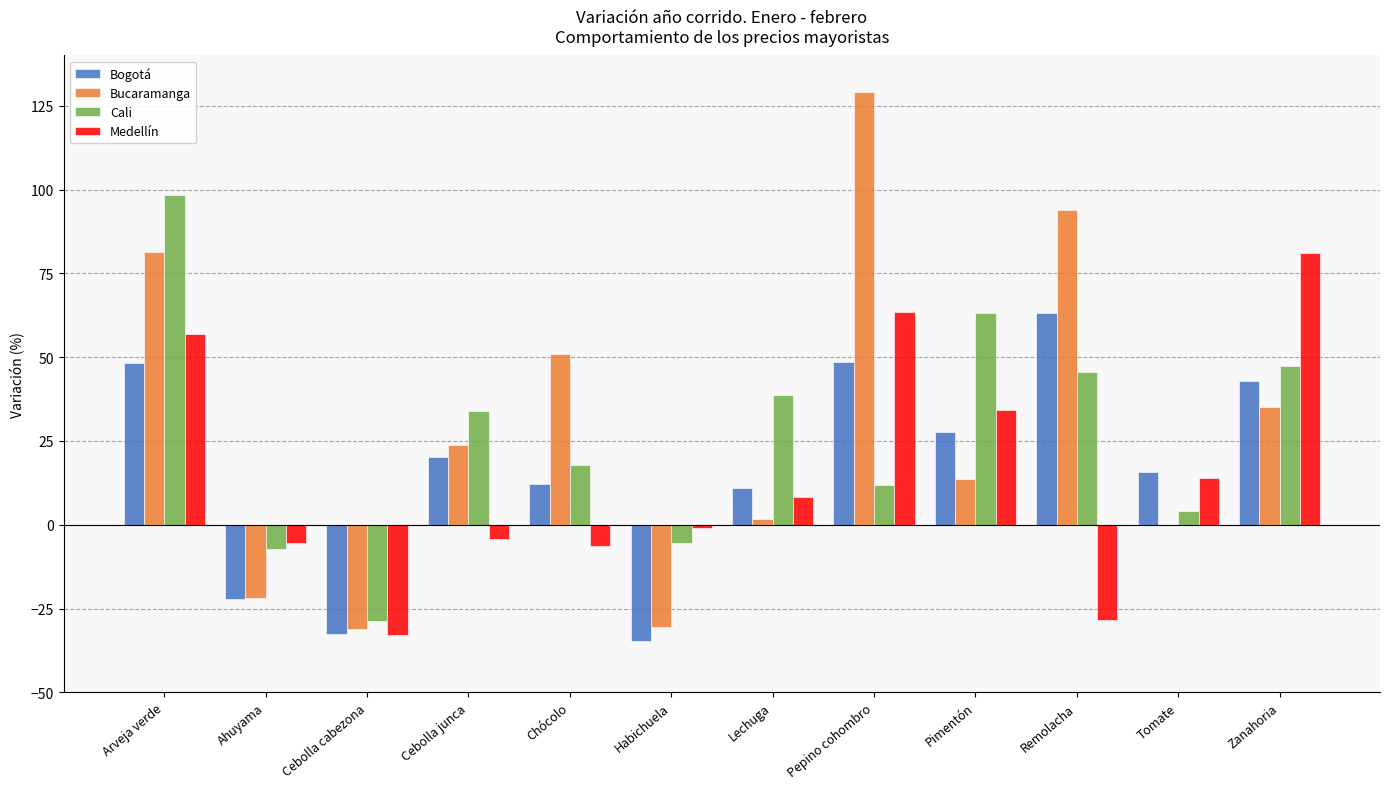

At which category is the sum across all series the highest?

Arveja verde